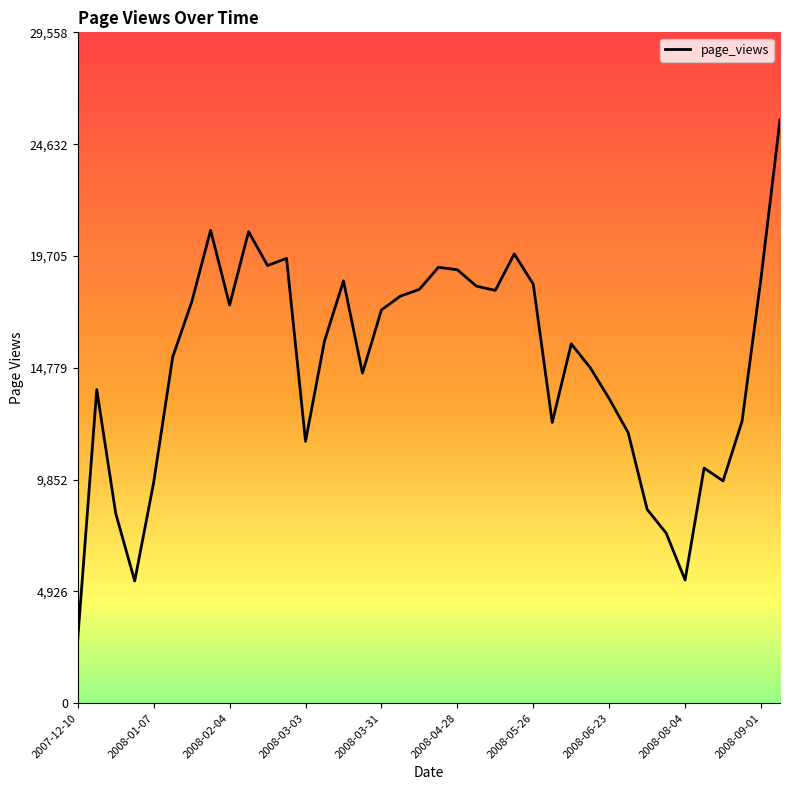

What is the minimum value shown in the chart?

2849